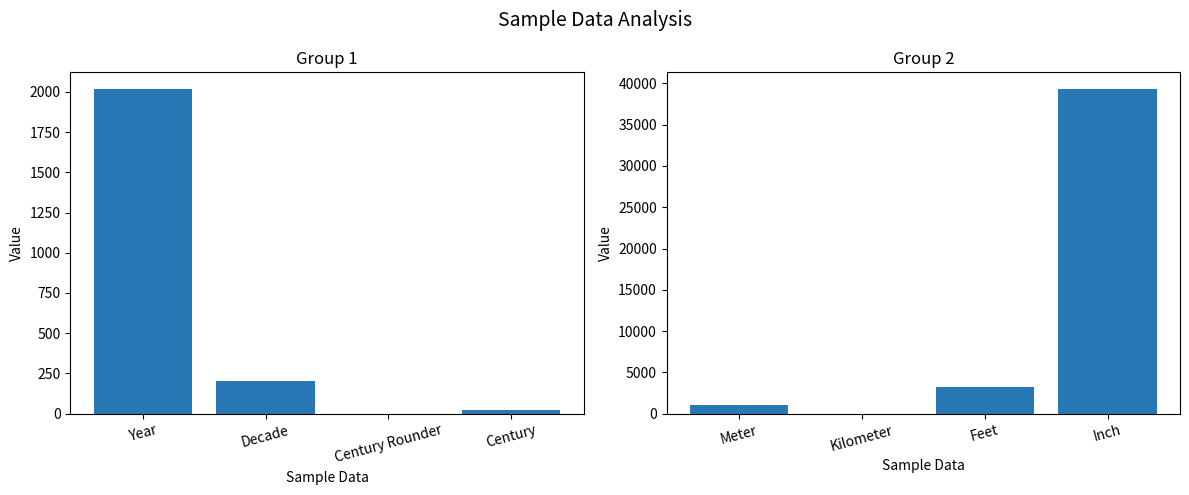

At how many categories does at least one series exceed 26921?

1